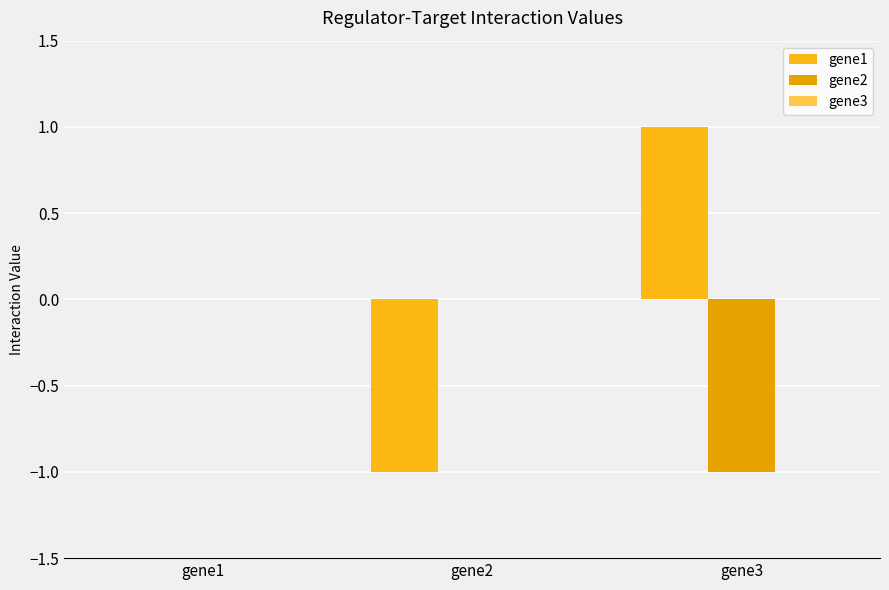

Which series has the largest total across all categories?

gene1